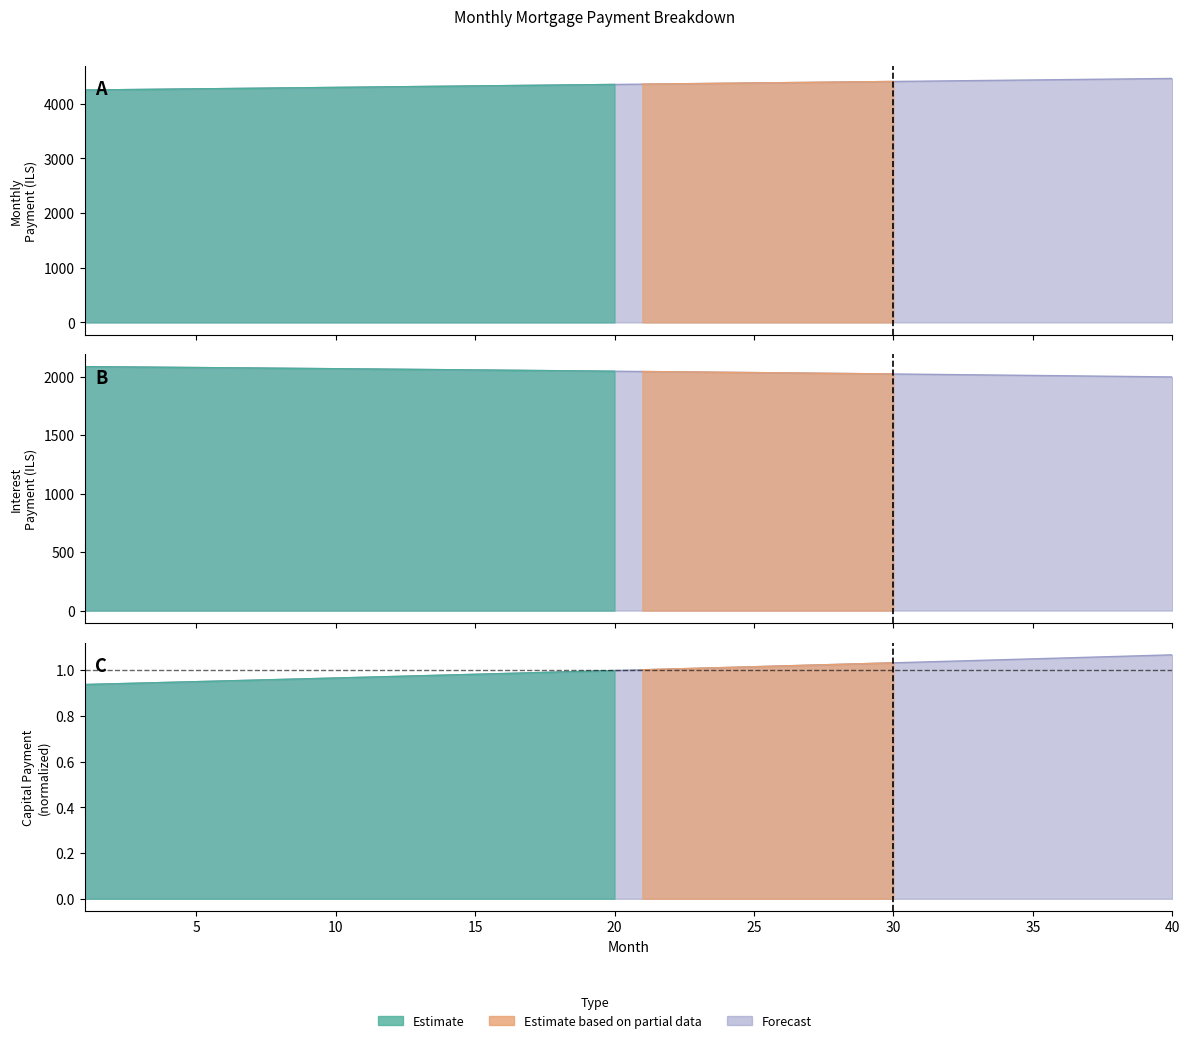

Rank the series by their maximum value, from highest to lowest.

month_payment, interest, capital